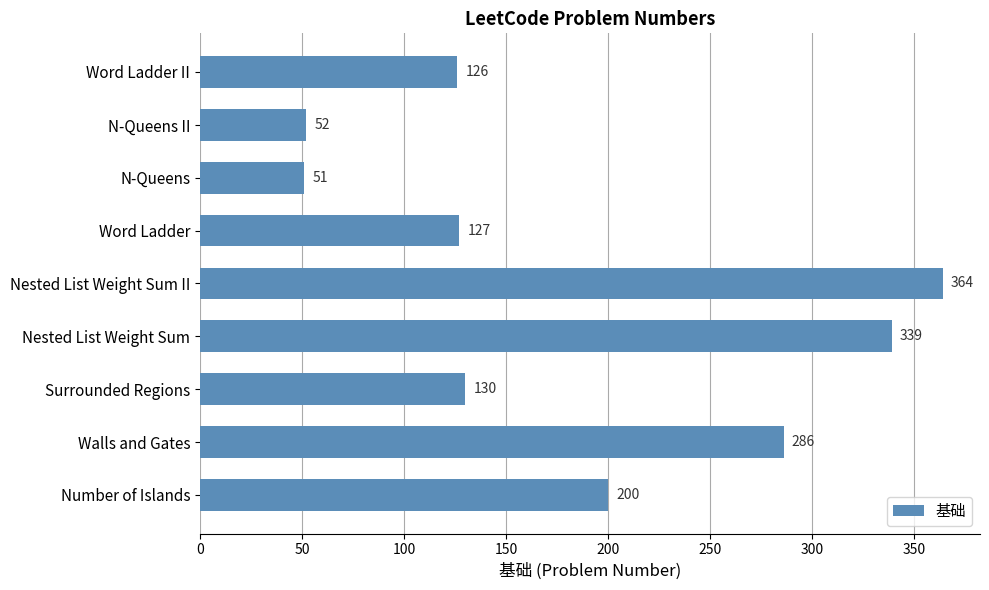

Between Number of Islands and Walls and Gates, which is larger?

Walls and Gates